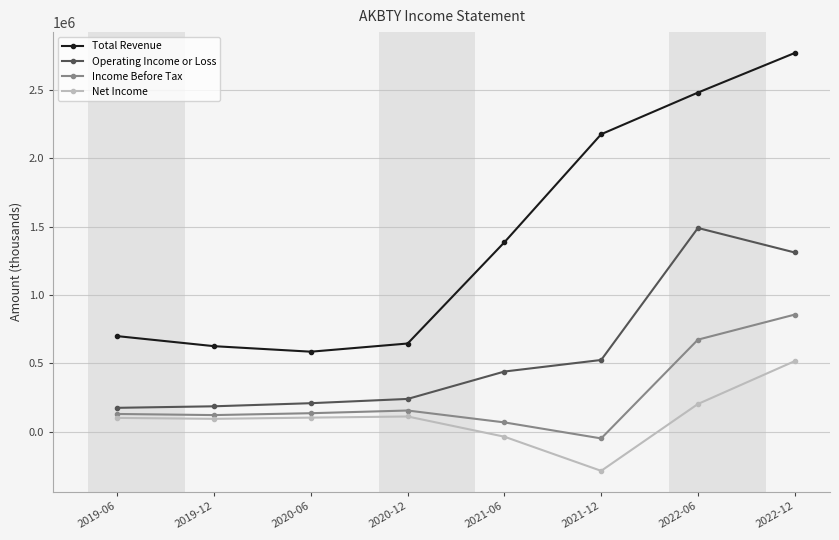

Which label corresponds to the smallest value in the chart?

2021-12